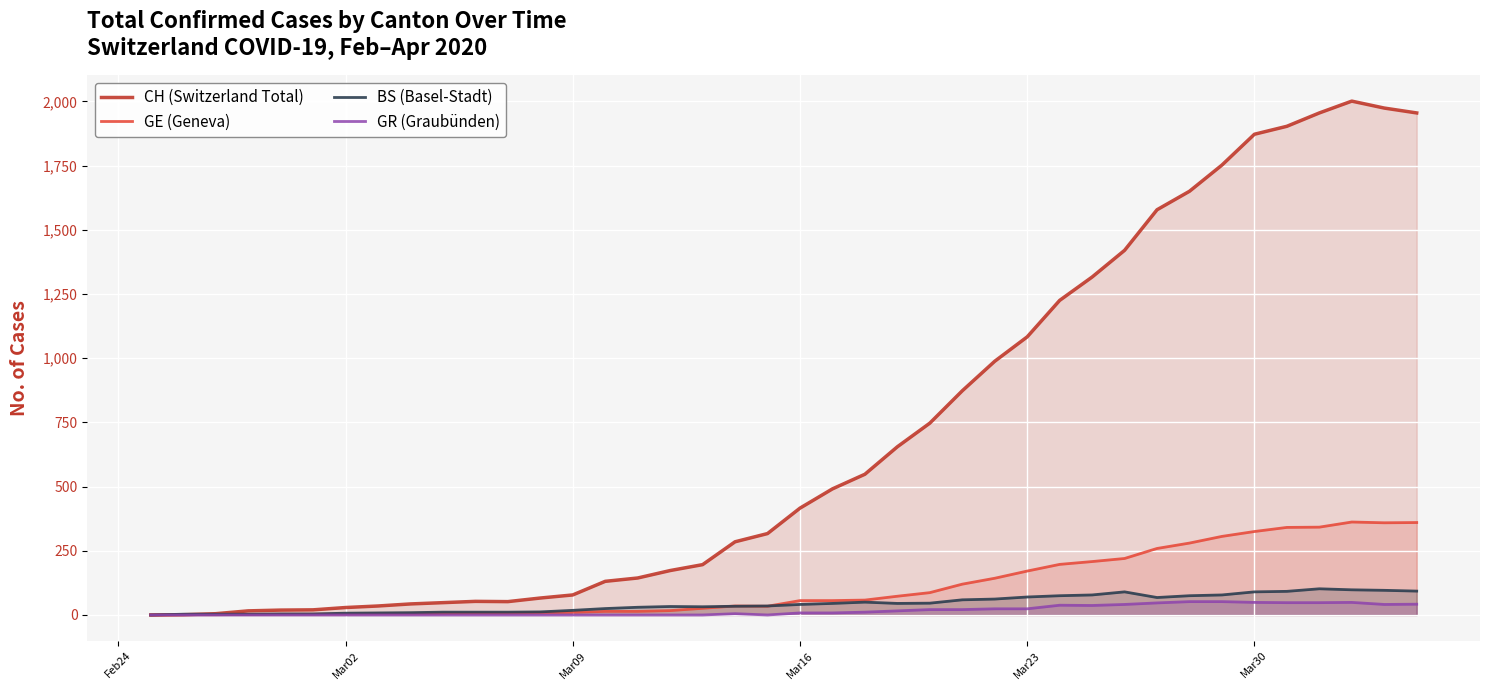

How many values in the GR (Graubünden) series exceed 8?

18